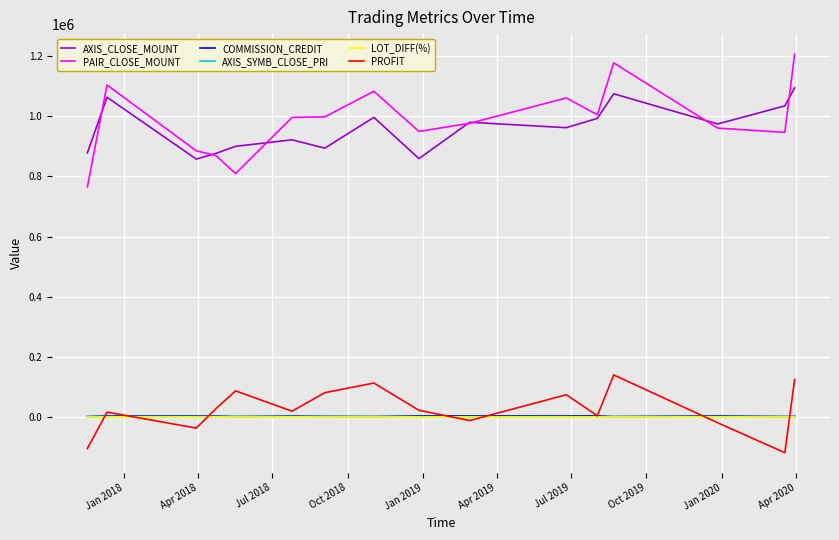

True or false: LOT_DIFF(%) and AXIS_CLOSE_MOUNT intersect in this chart.

False